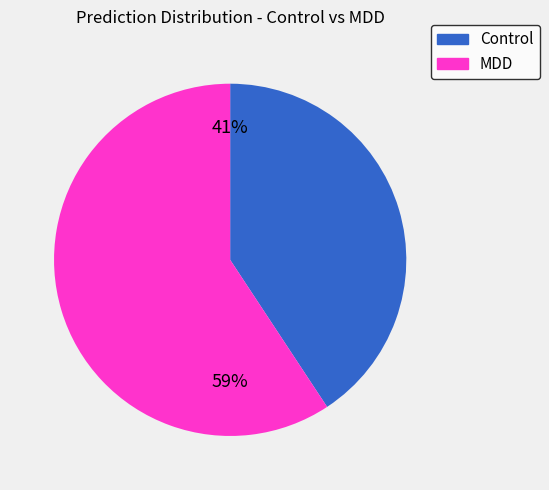

Is there any slice that represents more than half of the pie?

Yes